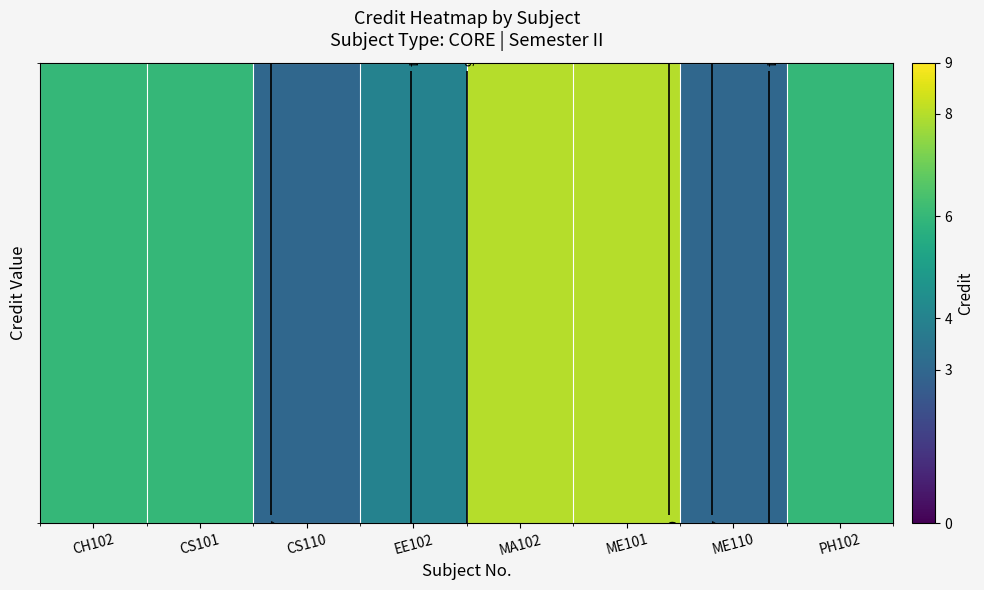

At which label does the data first exceed 6?

MA102